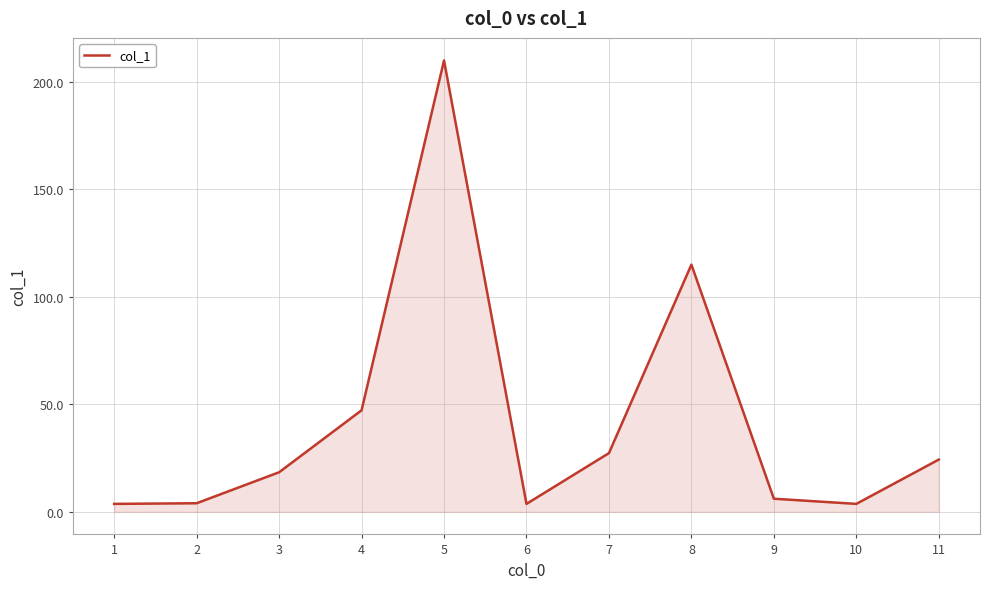

What is the maximum value shown in the chart?

209.8